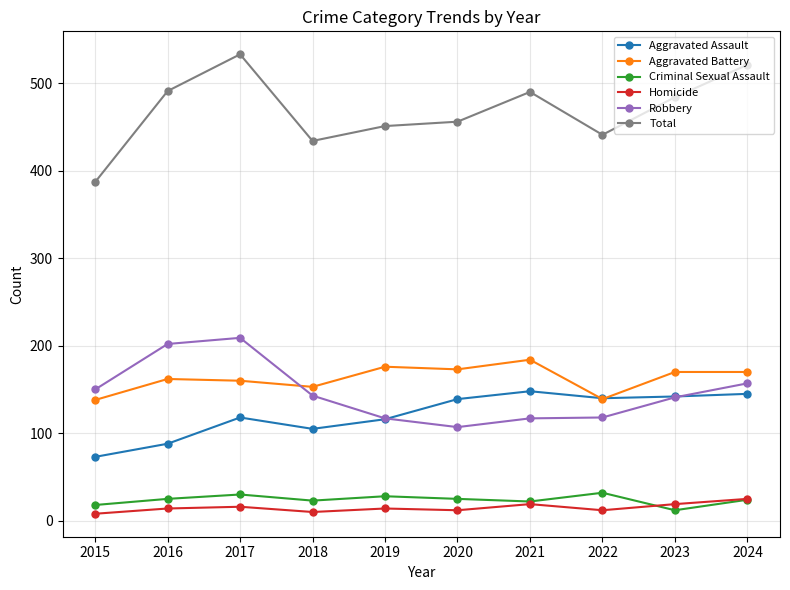

What is the sum of the Homicide values at 2018 and 2017?

26